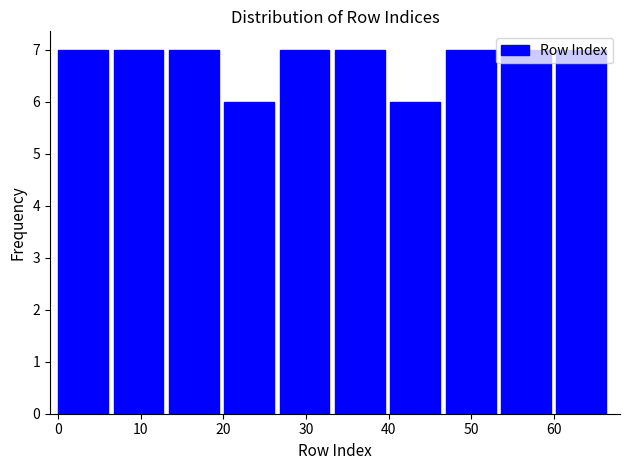

Reading left to right, transcribe this chart: for each bar, give the range it covers on the x-axis and its height. Neither the bar edges nor the heights are printed on the chart, so give them approximately, as read against the axes.

0.0 to 6.7: 7
6.7 to 13.4: 7
13.4 to 20.1: 7
20.1 to 26.8: 6
26.8 to 33.5: 7
33.5 to 40.2: 7
40.2 to 46.9: 6
46.9 to 53.6: 7
53.6 to 60.3: 7
60.3 to 67.0: 7